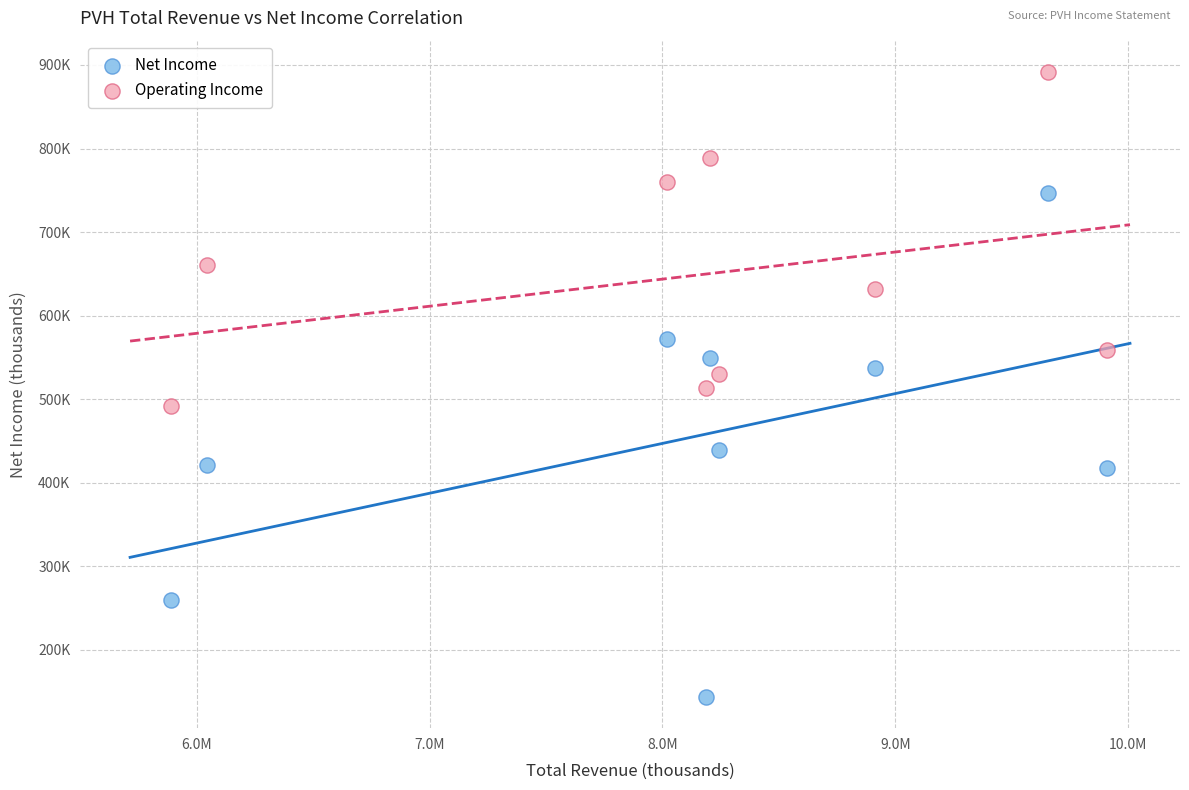

Which series contains the lowest Y value?

Net Income